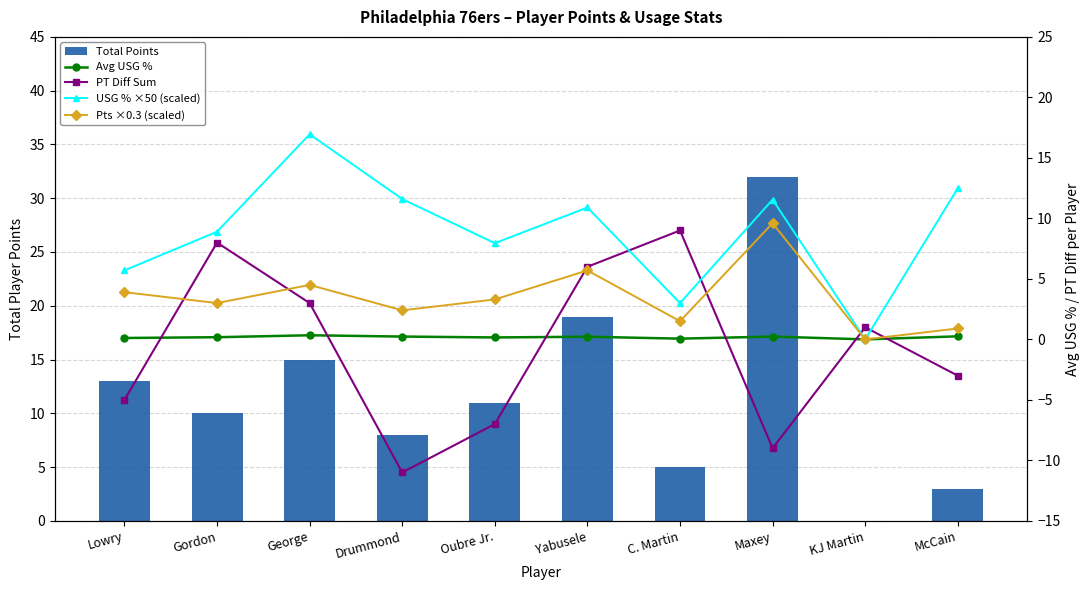

How many data points in Total Points are less than 11?

5